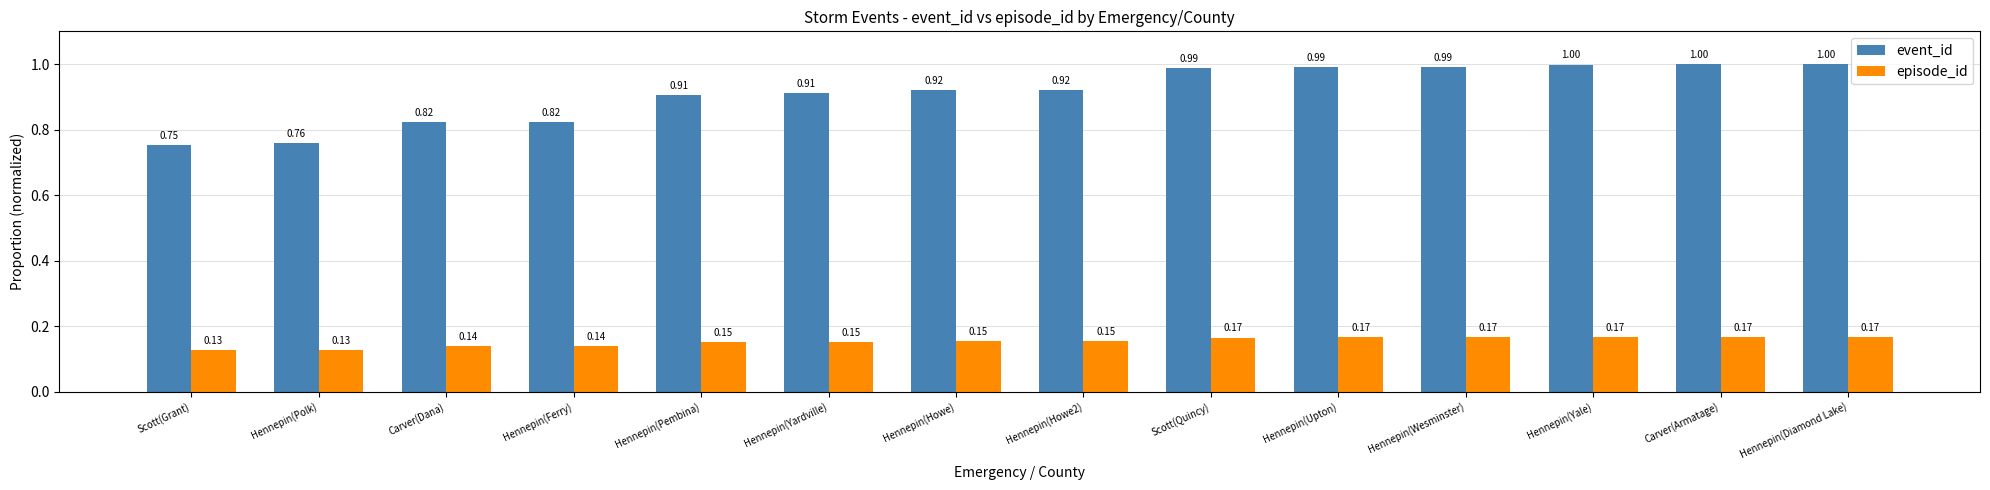

Rank the series by their maximum value, from lowest to highest.

episode_id, event_id